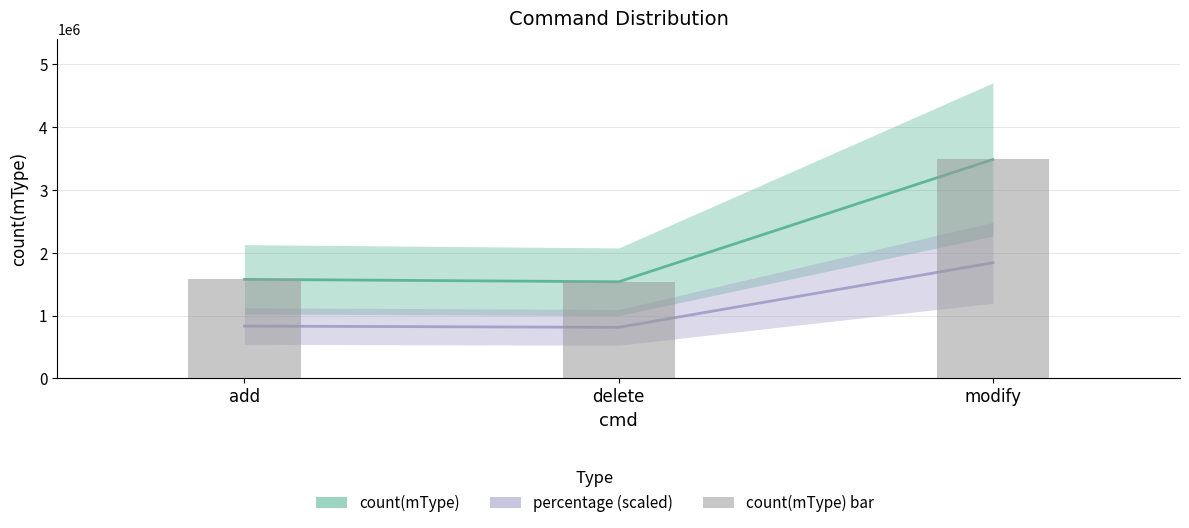

At how many categories does at least one series exceed 3224835?

1